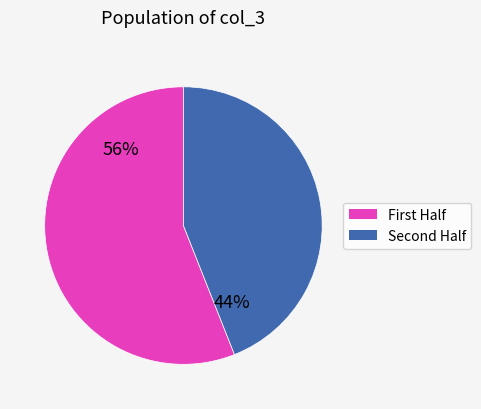

Is there a majority slice in this chart?

Yes